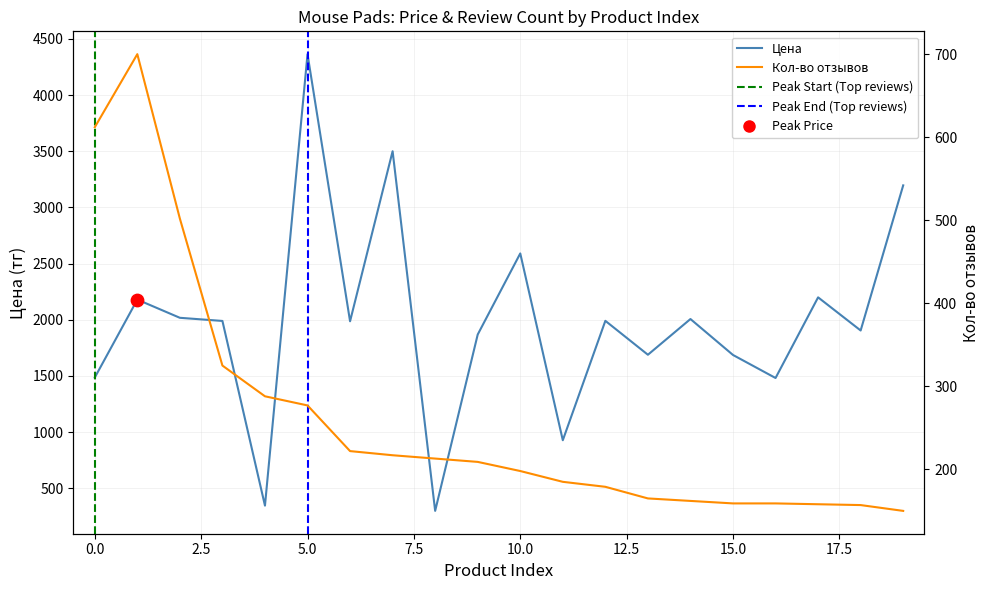

Which series has the largest total across all categories?

Цена